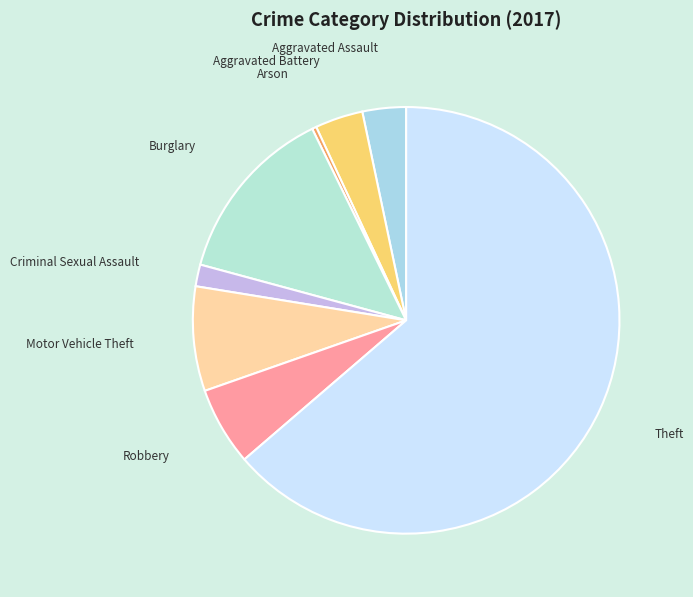

Which category has the biggest portion of the pie?

Theft